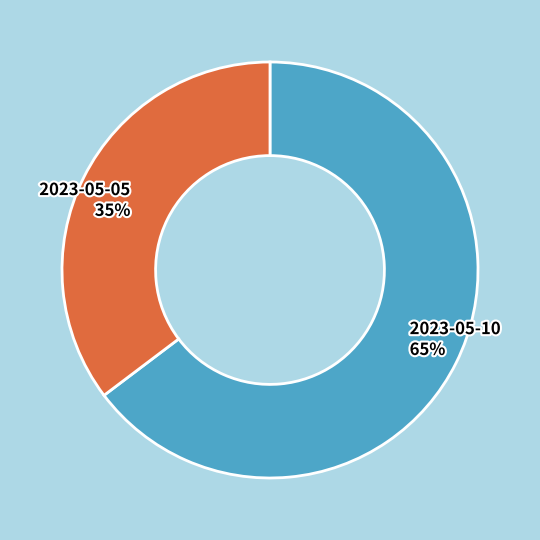

How many slices are in this pie chart?

2